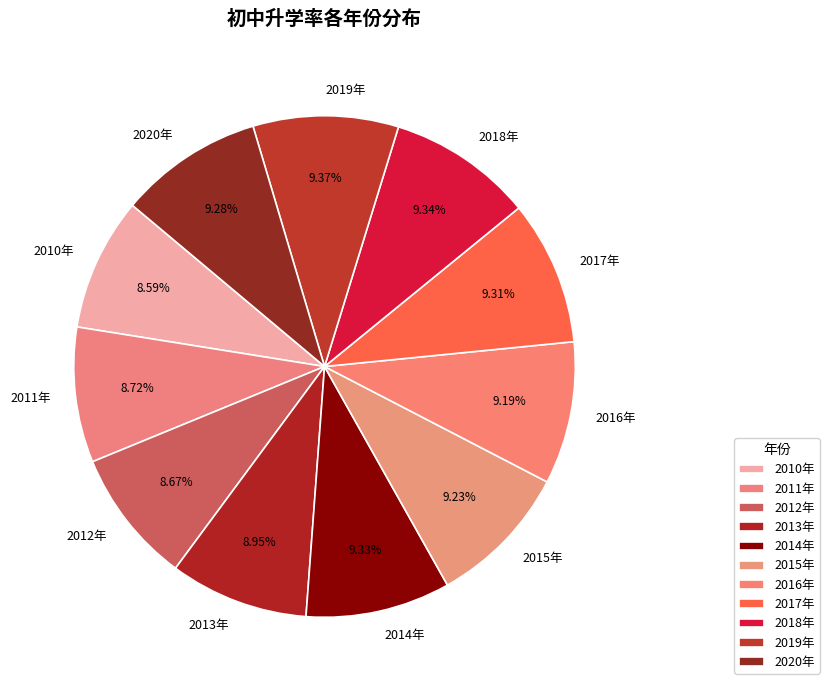

Is 2014年 the majority of the pie?

No